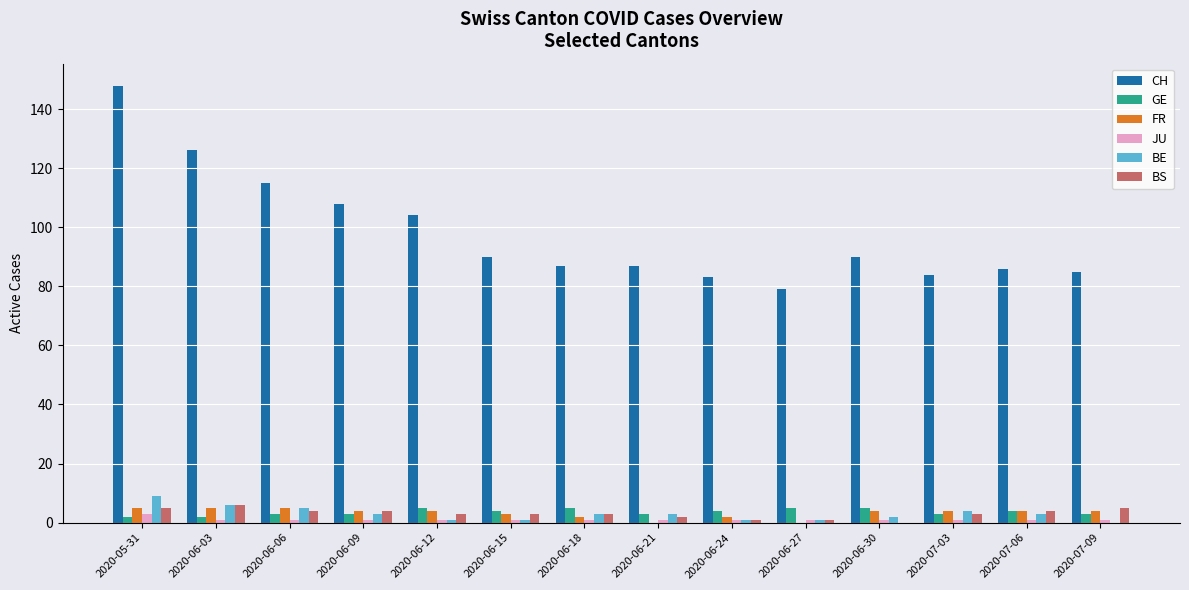

At which category is the sum across all series the highest?

2020-05-31